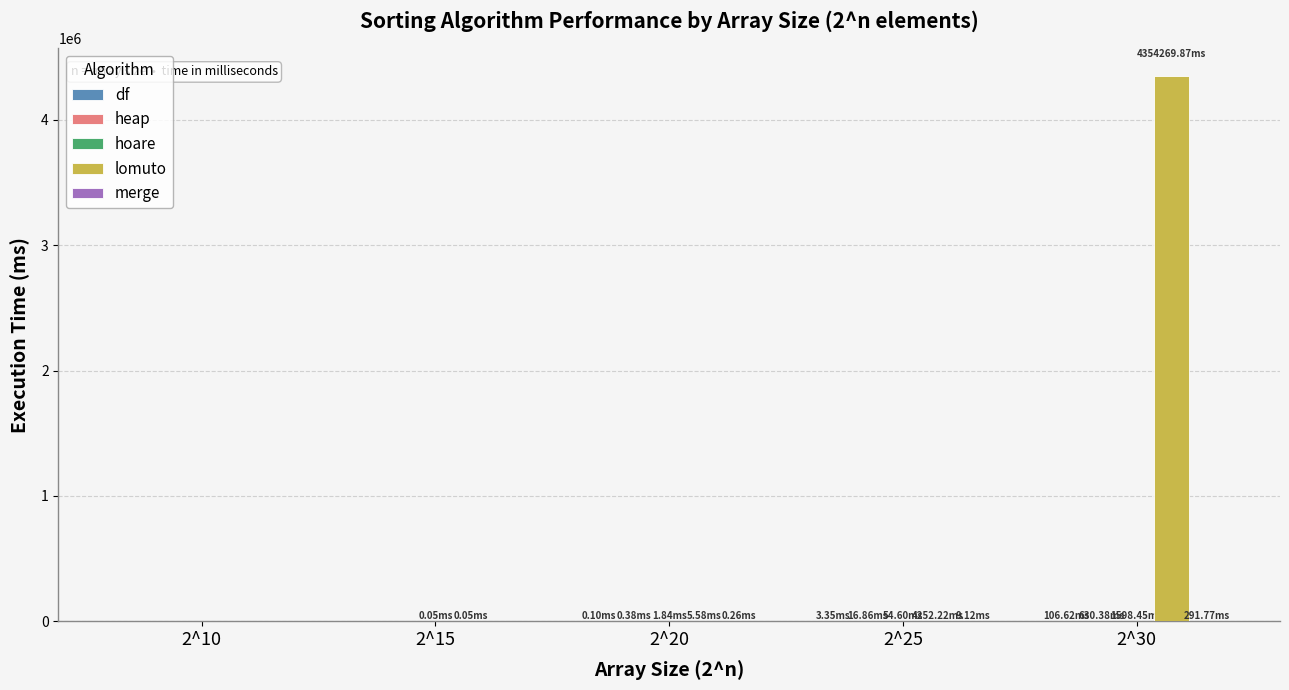

At which category is the sum across all series the highest?

2^30